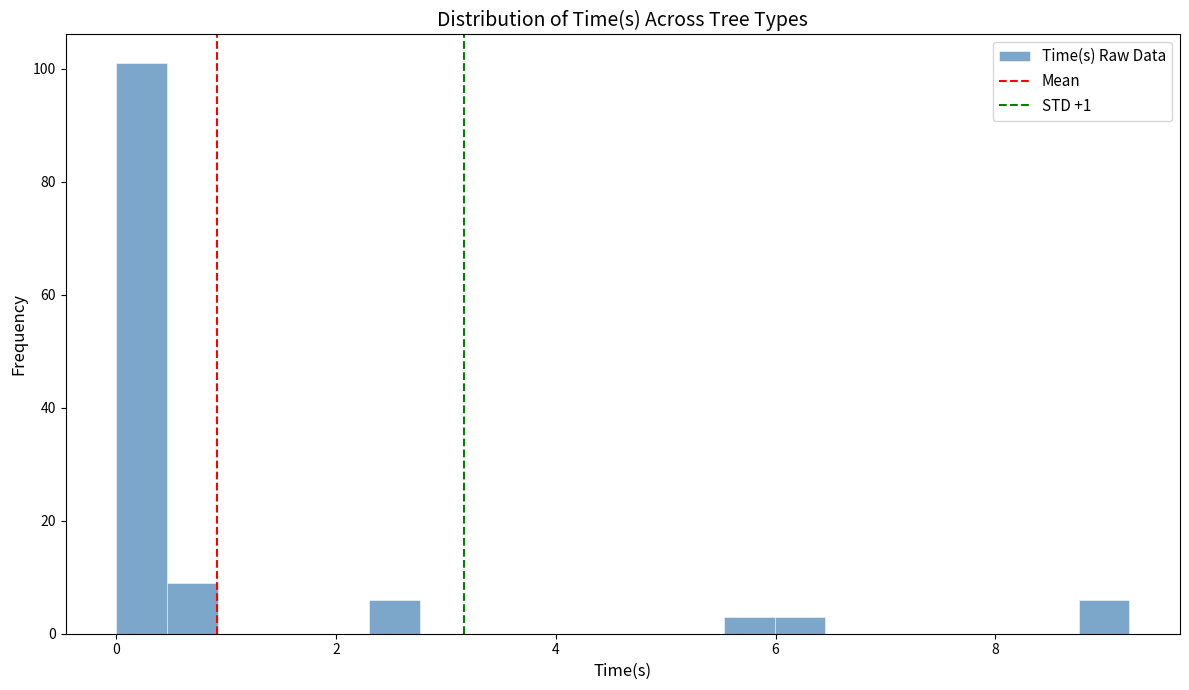

Around what value on the x-axis is the tallest bar? Give the approximate position of its centre, as read against the axis.

0.2